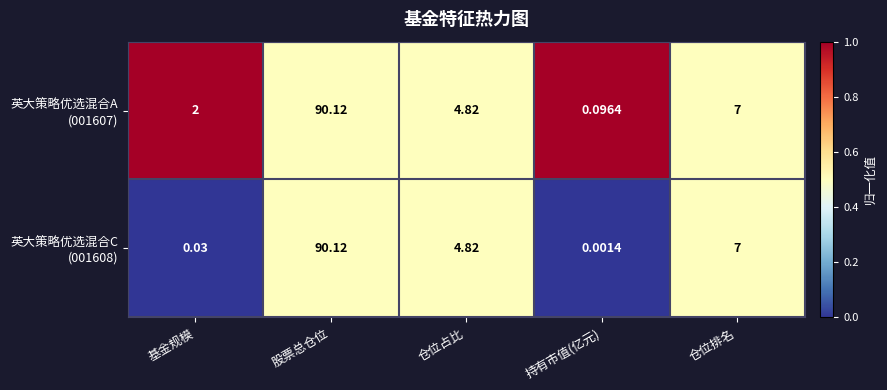

At which category does the chart reach its minimum across all series?

持有市值(亿元)